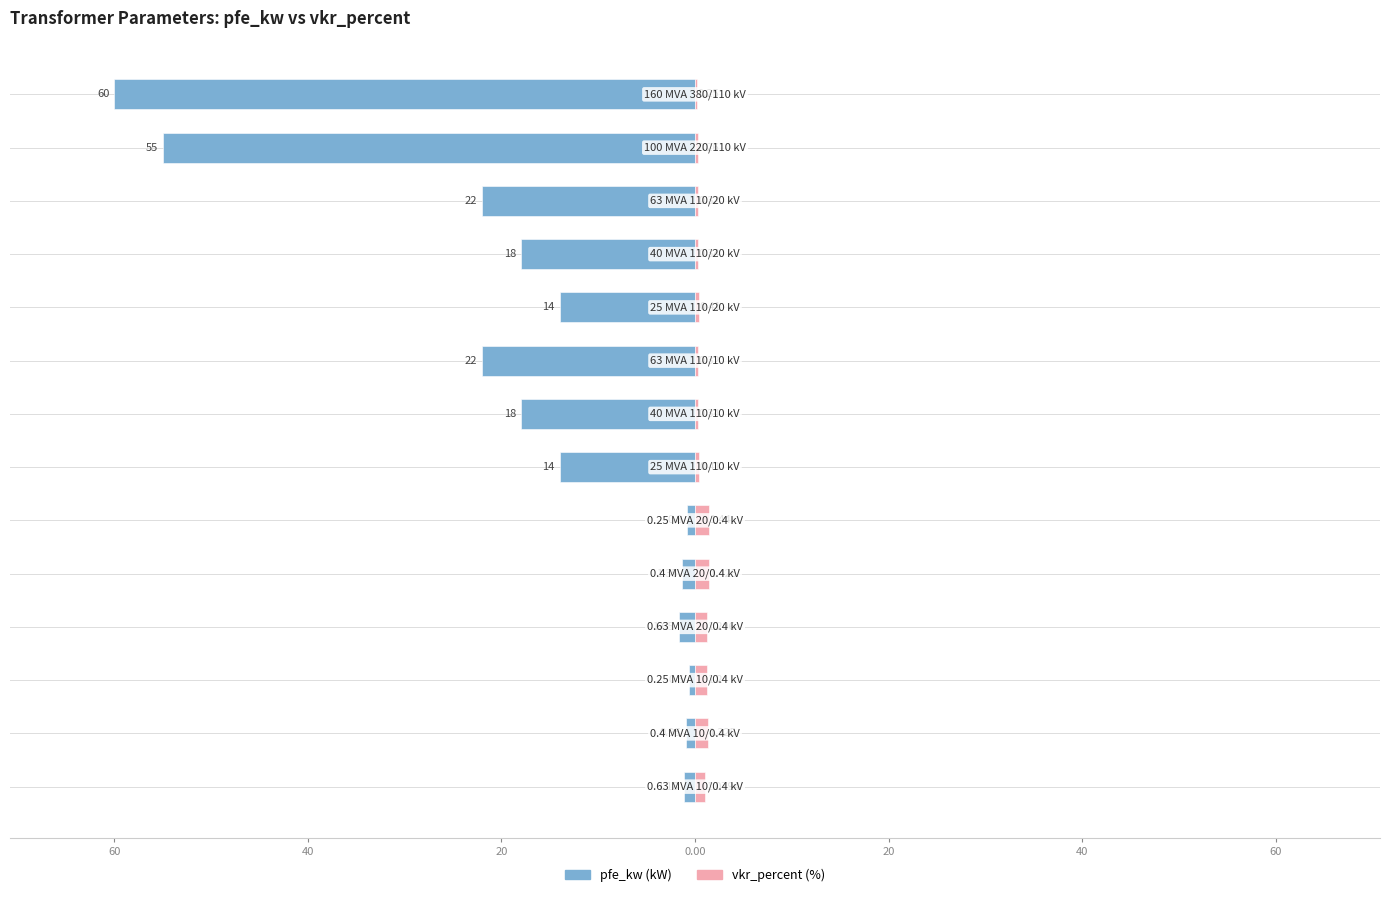

What is the minimum value for vkr_percent?

0.2